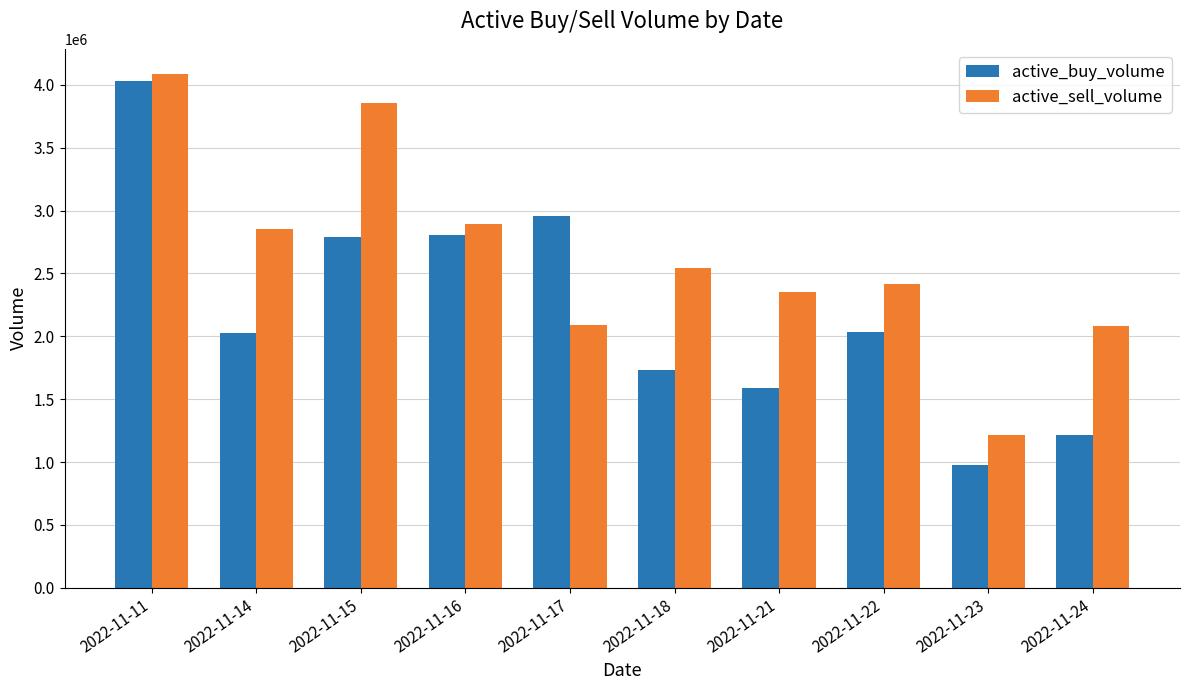

What are all the series names shown in the legend?

active_buy_volume, active_sell_volume